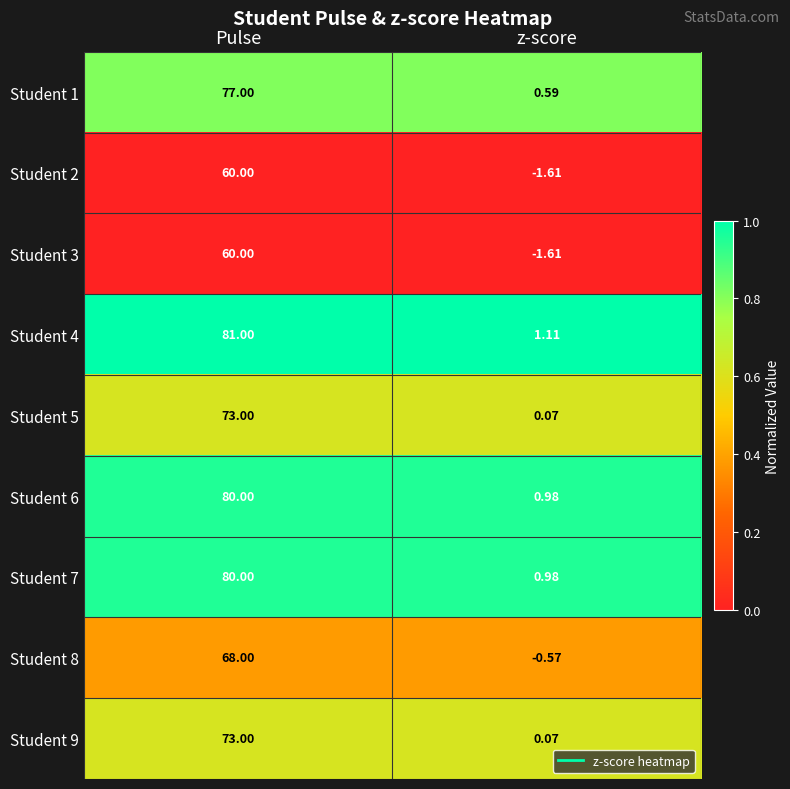

At which label does Student 6 reach its minimum?

z-score